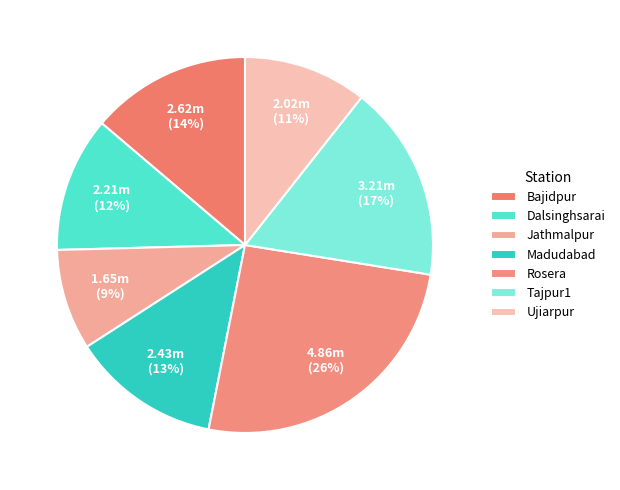

How many segments does this pie chart have?

7